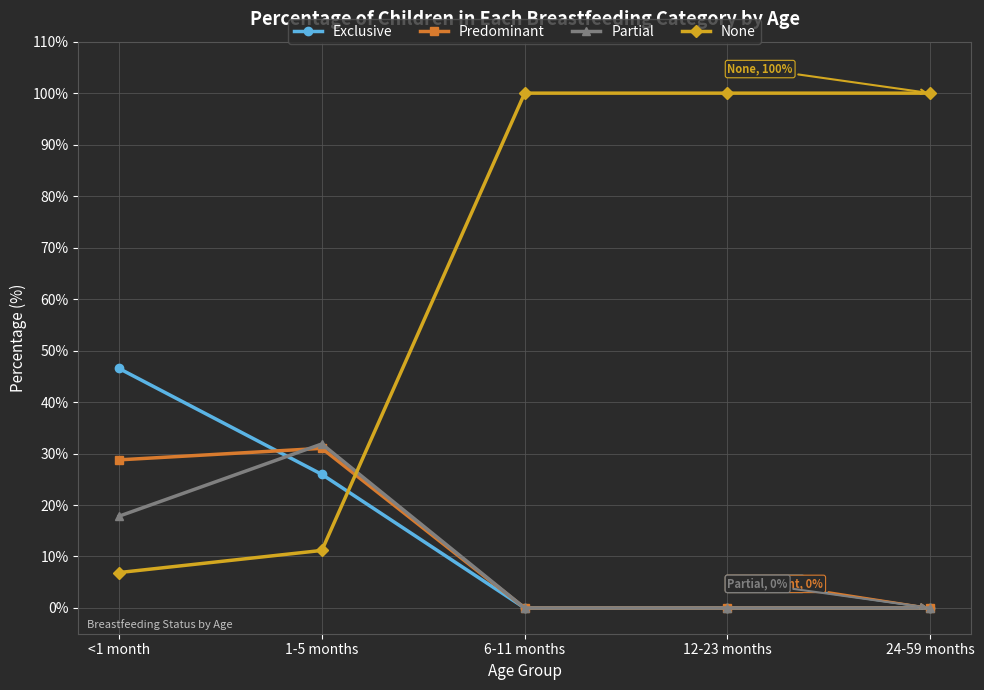

Which series has the largest total across all categories?

None